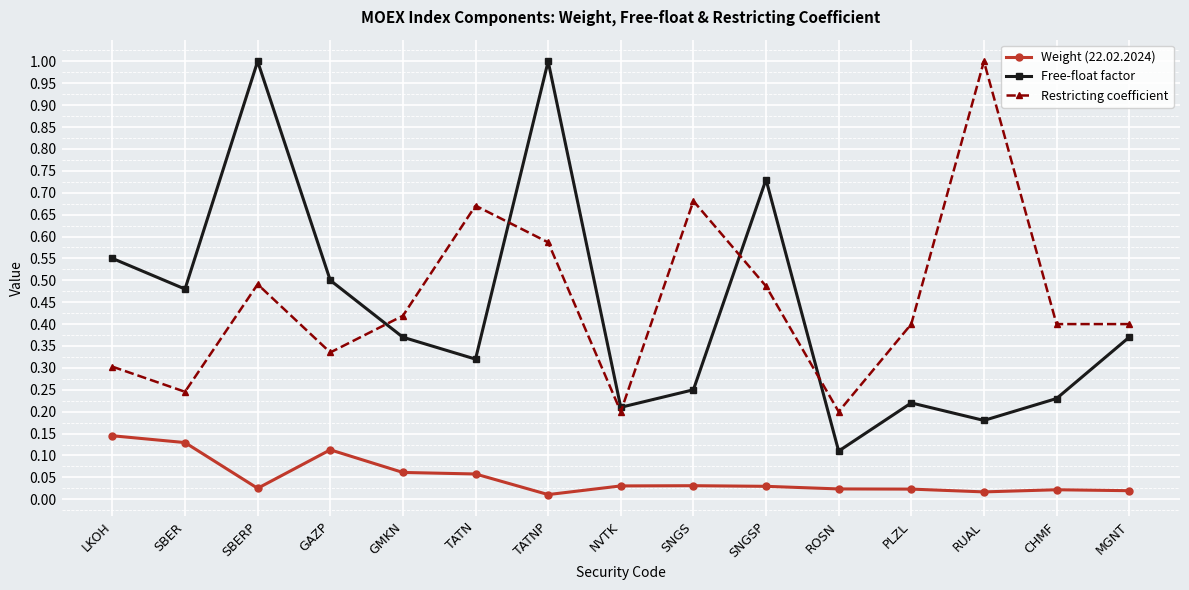

What position from the left is SNGSP?

10